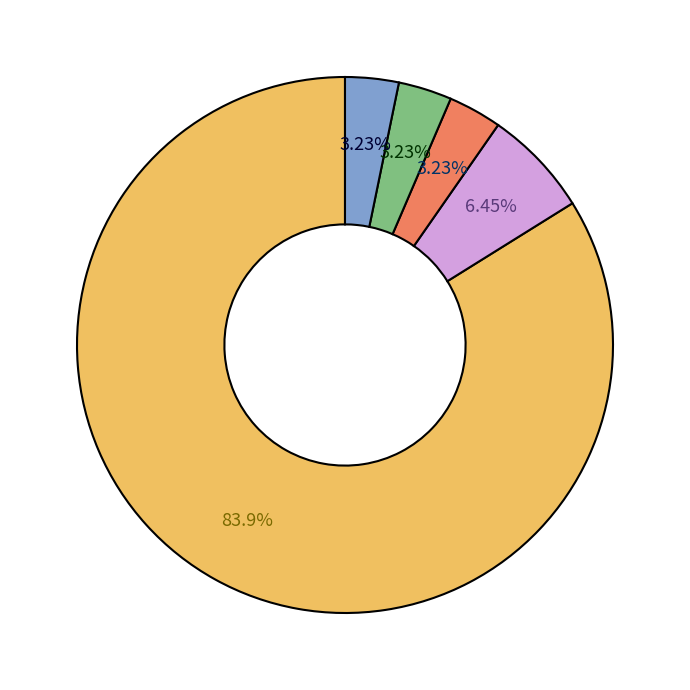

Is there any slice that represents more than half of the pie?

Yes